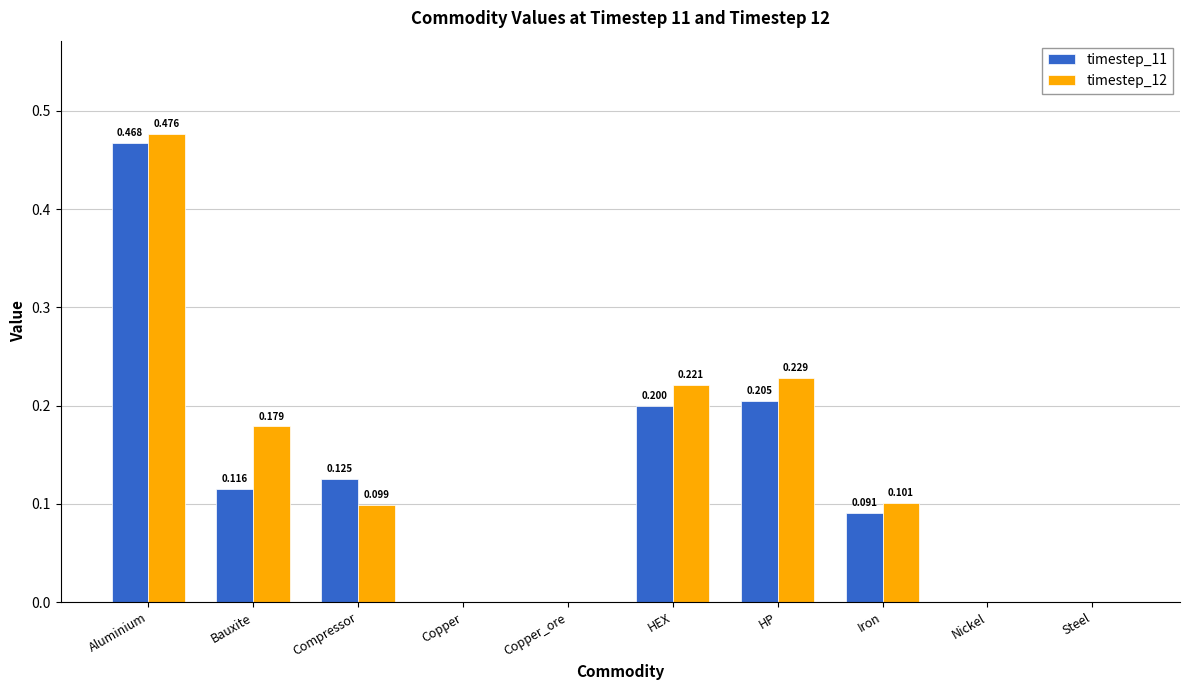

Are the bars grouped side by side (vs. stacked)?

Yes